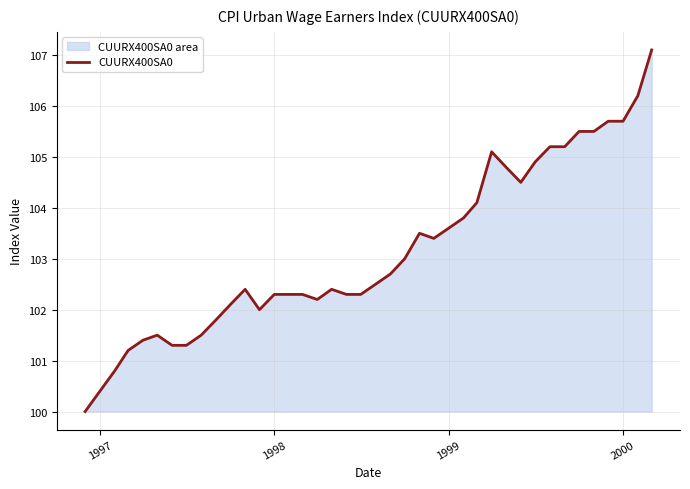

What is the minimum value shown in the chart?

100.0